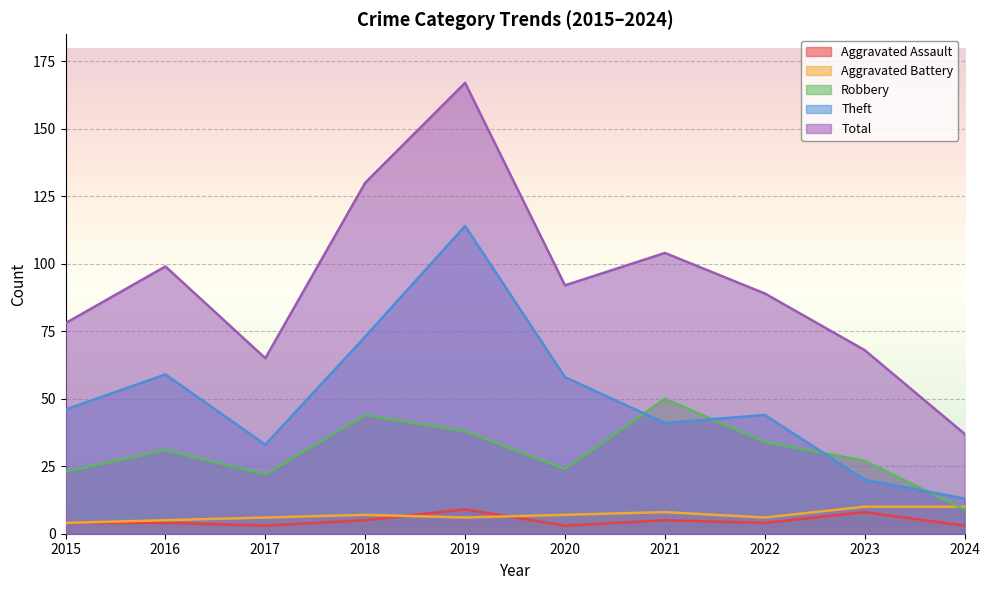

What is the minimum value for Robbery?

9